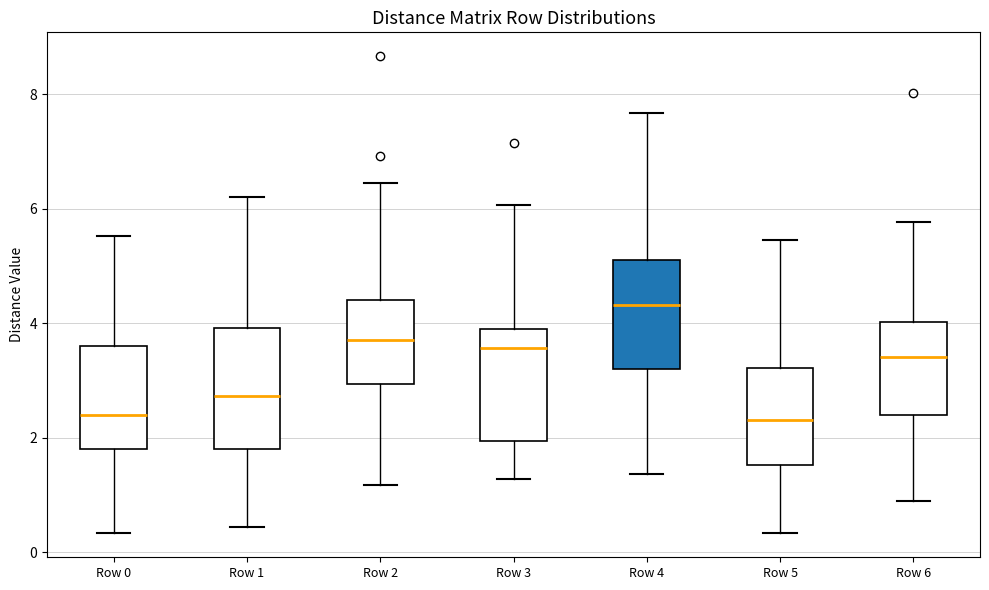

Reading left to right, transcribe this box plot: for each box, give where its median line is, the range the box spans, and where its two whiskers end, as read against the y-axis. The values are not printed on the chart, so give them approximately, as read against the axis.

Row 0: median 2.4, box 1.8 to 3.6, whiskers 0.4 to 5.6
Row 1: median 2.8, box 1.8 to 4.0, whiskers 0.4 to 6.2
Row 2: median 3.8, box 3.0 to 4.4, whiskers 1.2 to 6.4
Row 3: median 3.6, box 2.0 to 3.8, whiskers 1.2 to 6.0
Row 4: median 4.4, box 3.2 to 5.2, whiskers 1.4 to 7.6
Row 5: median 2.4, box 1.6 to 3.2, whiskers 0.4 to 5.4
Row 6: median 3.4, box 2.4 to 4.0, whiskers 0.8 to 5.8